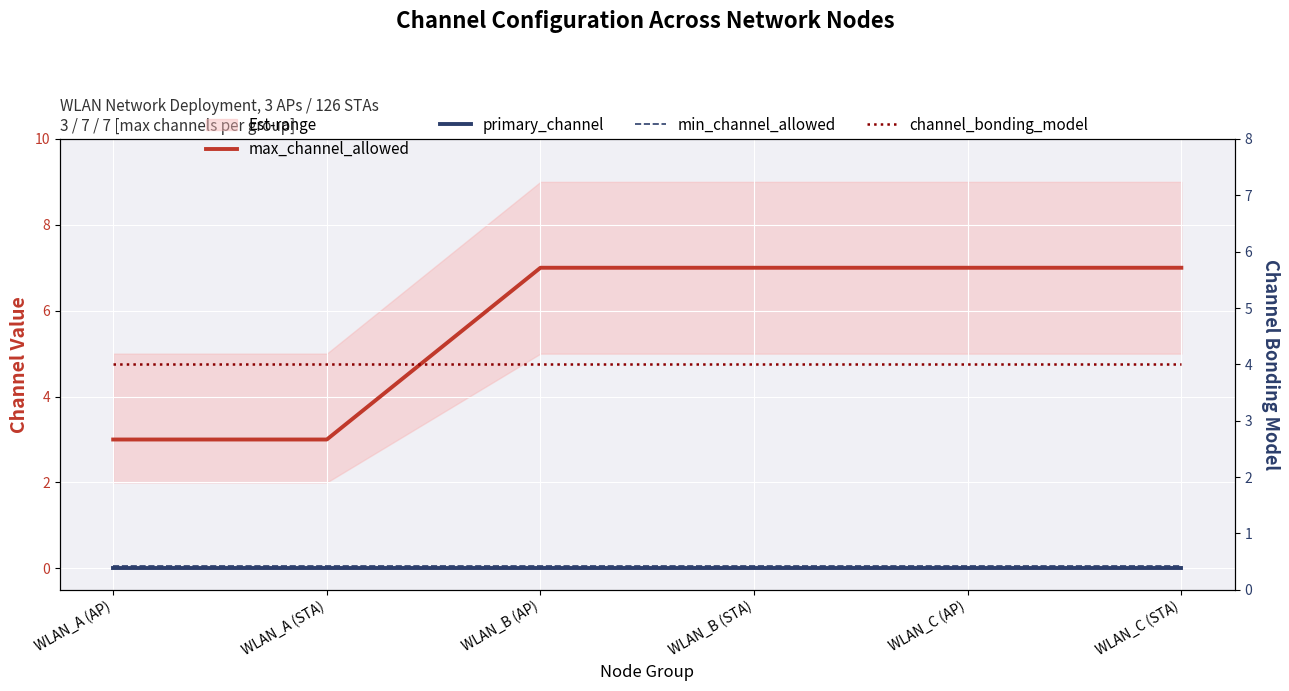

What is the difference between the maximum and second lowest values in the max_channel_allowed series?

4.0